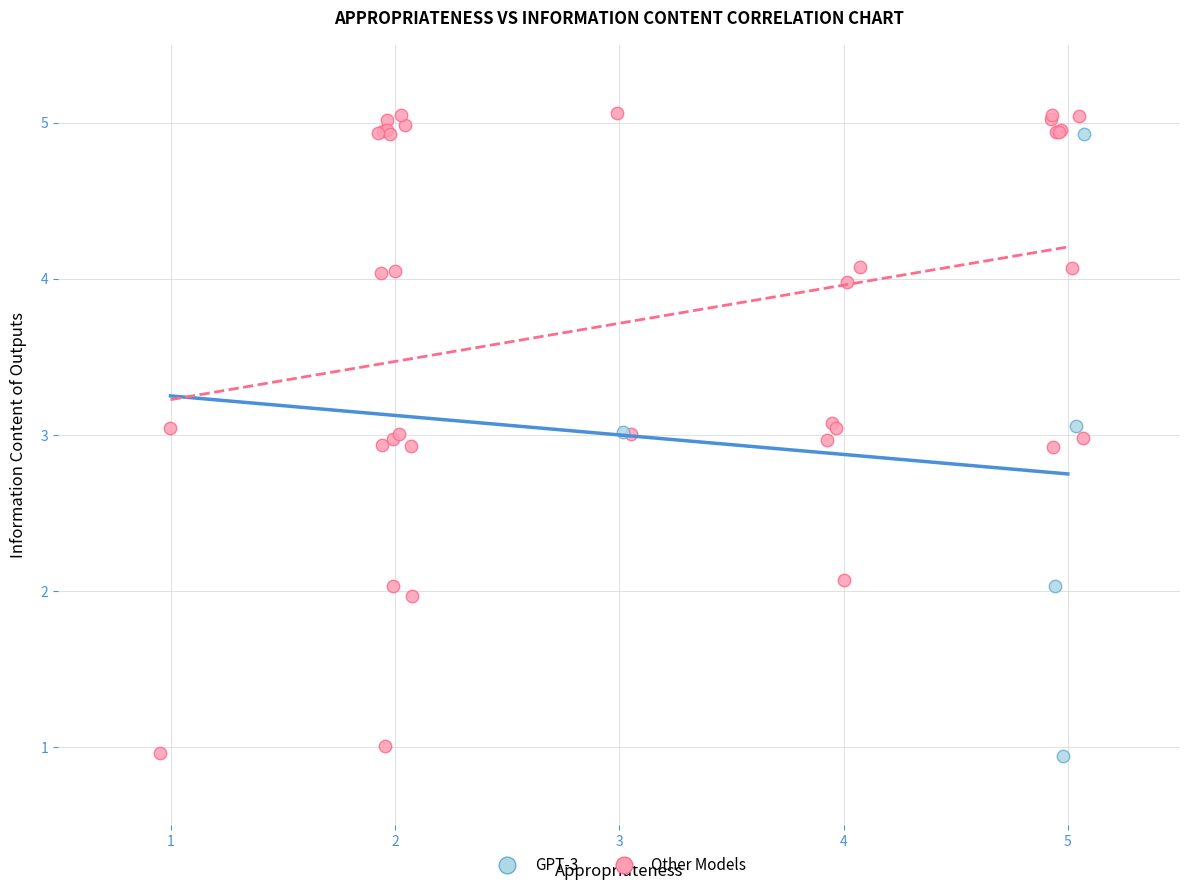

Which series has the widest spread of Y values?

Other Models